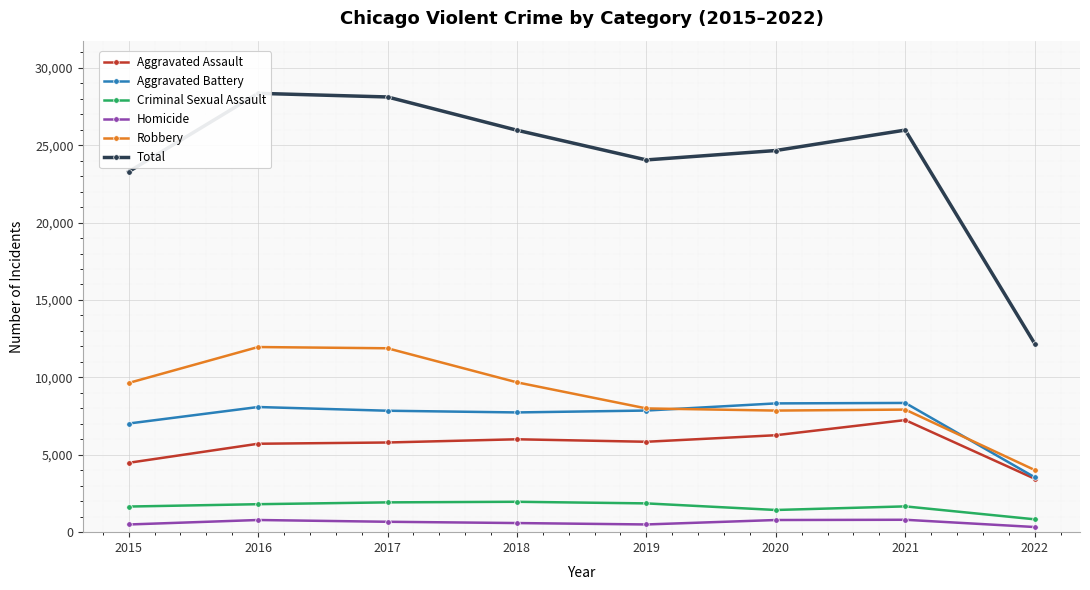

Reading right to left, transcribe all the data shown in this chart.

Aggravated Assault: 3453	7242	6263	5840	6001	5793	5712	4480
Aggravated Battery: 3547	8348	8319	7857	7735	7845	8085	7018
Criminal Sexual Assault: 831	1666	1433	1859	1963	1925	1807	1655
Homicide: 332	801	785	498	589	672	786	496
Robbery: 4015	7919	7855	7994	9679	11880	11960	9638
Total: 12178	25976	24655	24048	25967	28115	28350	23287